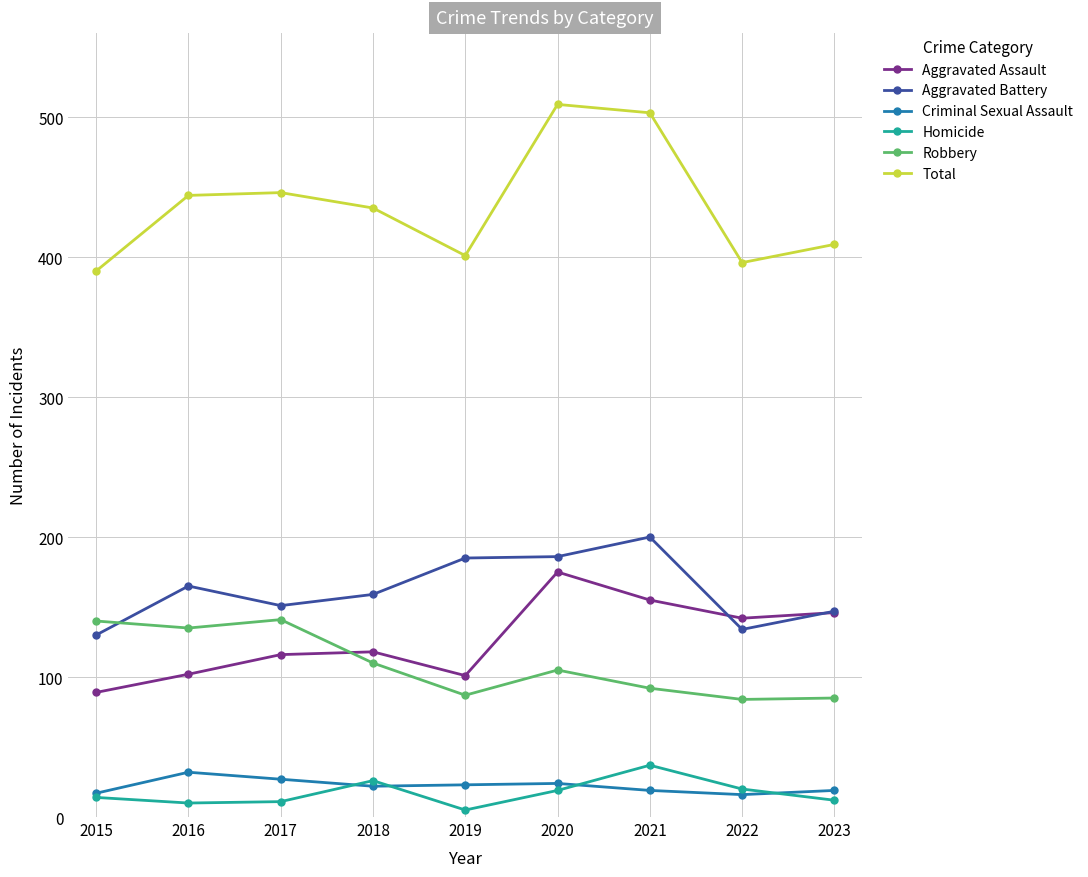

Is this an area chart (filled region under the line)?

No